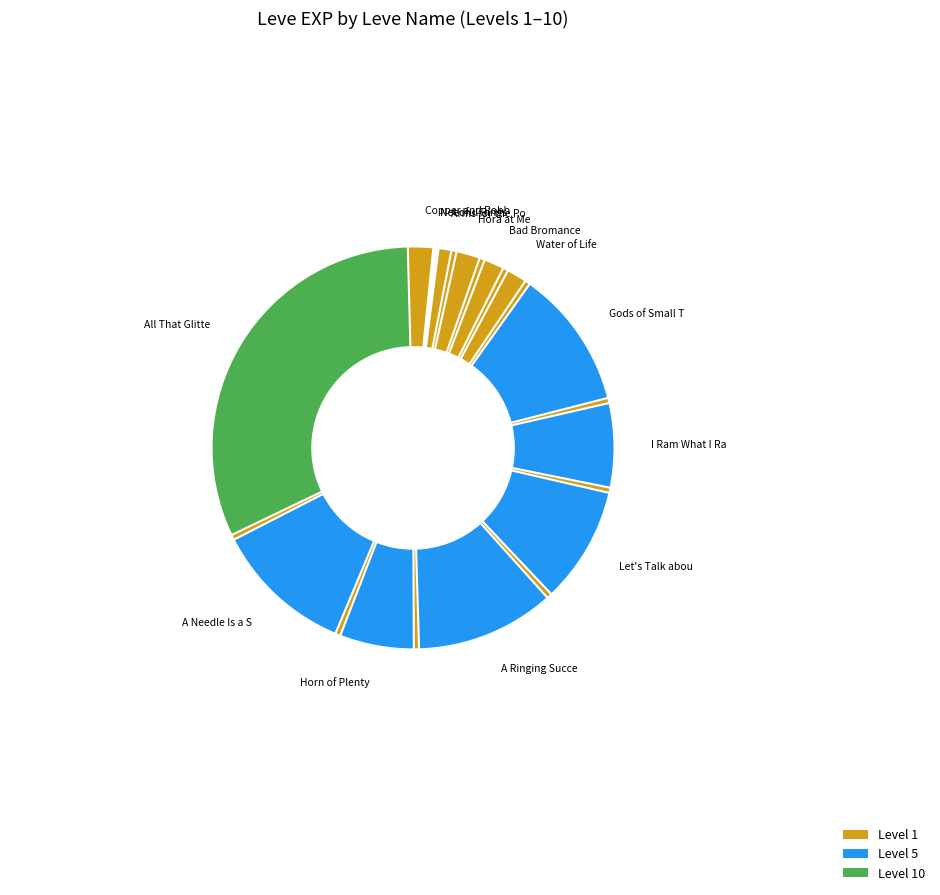

Rank the categories by value from highest to lowest.

All That Glitters, Gods of Small Things, A Ringing Success, A Needle Is a Small Sword, Let's Talk about Hex, I Ram What I Ram, Horn of Plenty, Hora at Me, Copper and Robbers, Bad Bromance, Water of Life, Arms for the Poor, Needful Rings